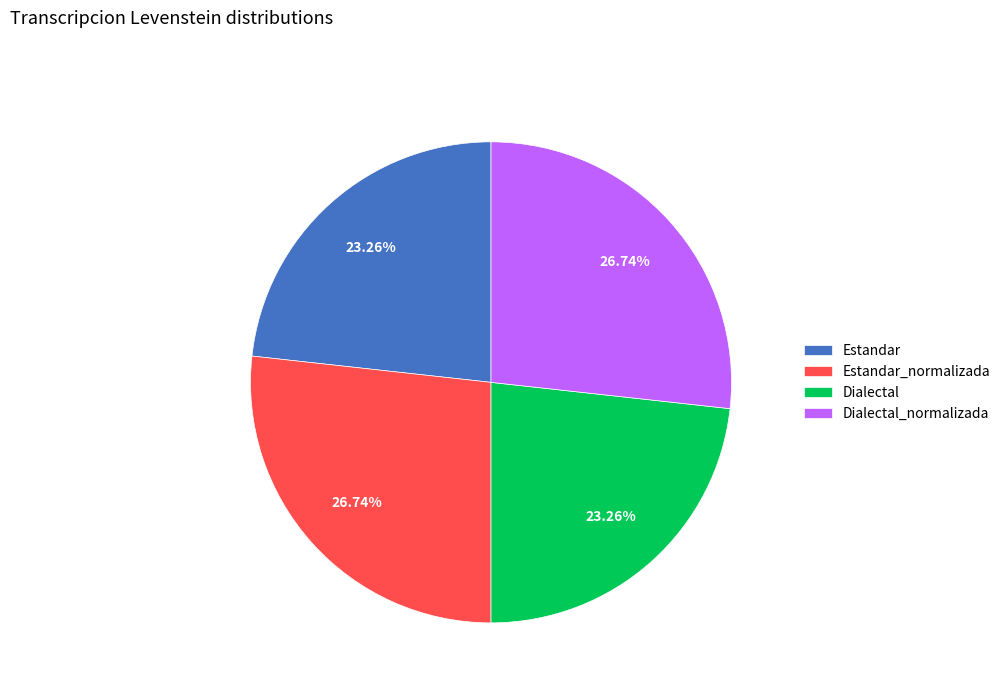

What portion of the pie excludes Estandar_normalizada?

73.3%